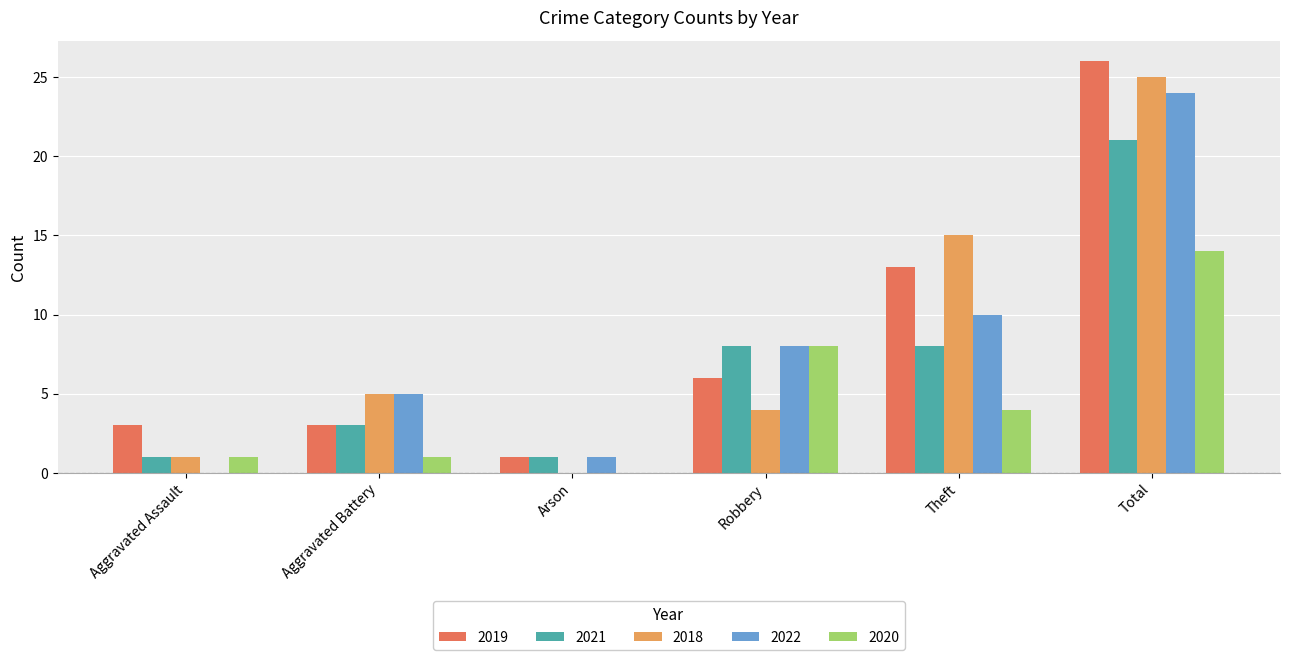

The value of 2020 at Total is 3. True or false?

False